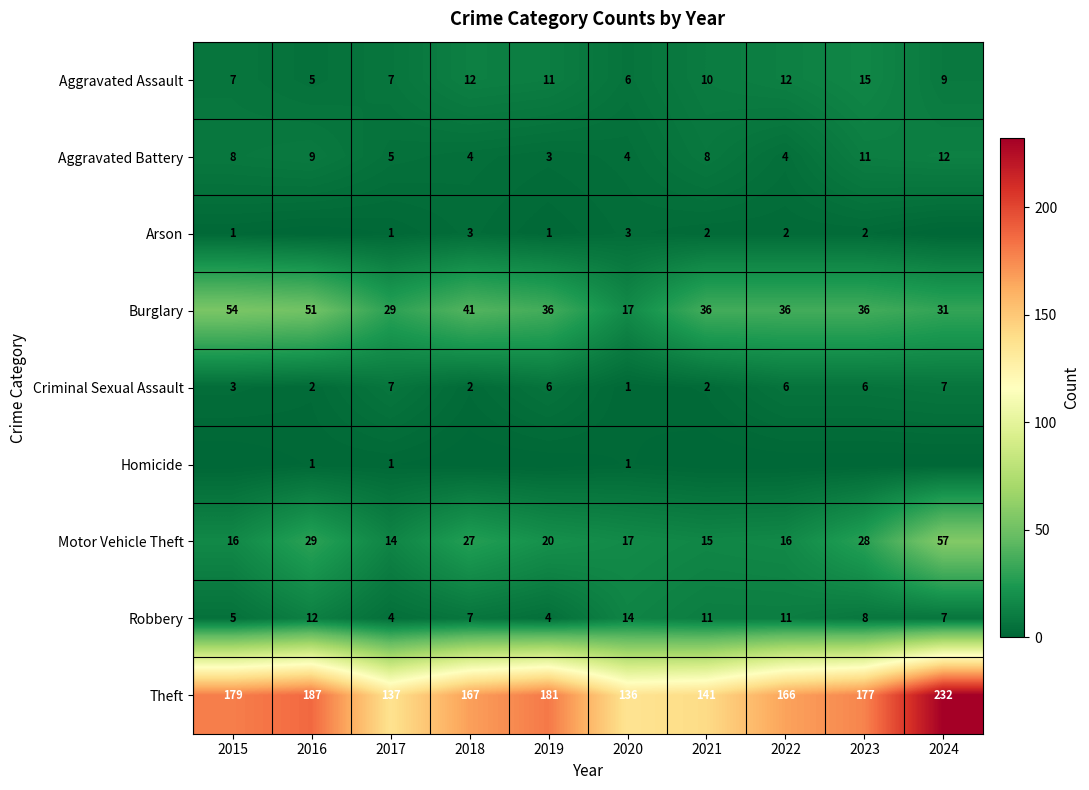

Is the value of Motor Vehicle Theft at 2017 greater than the value of Criminal Sexual Assault at 2023?

Yes